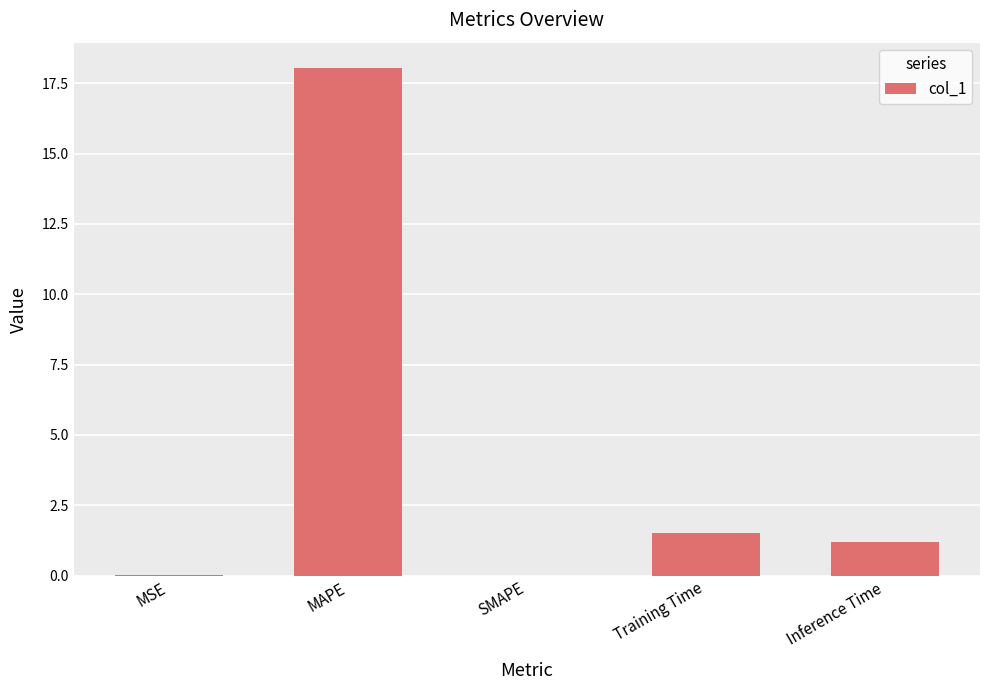

The value at SMAPE is -7.4. True or false?

False